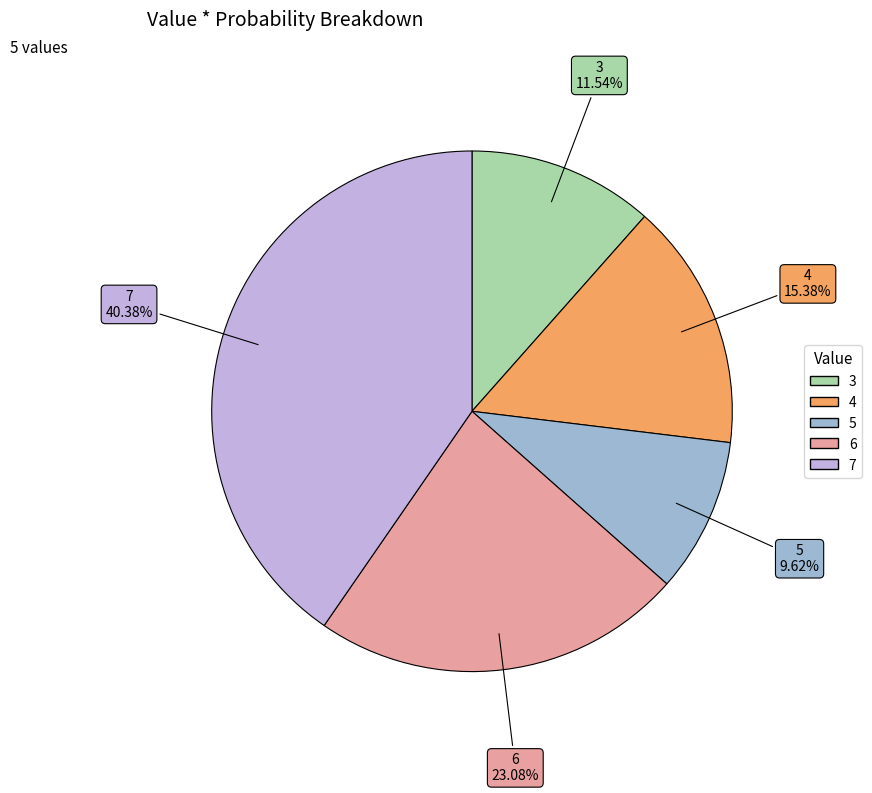

To the nearest percent, what is the difference between the 3 and 5 slice percentages?

2%